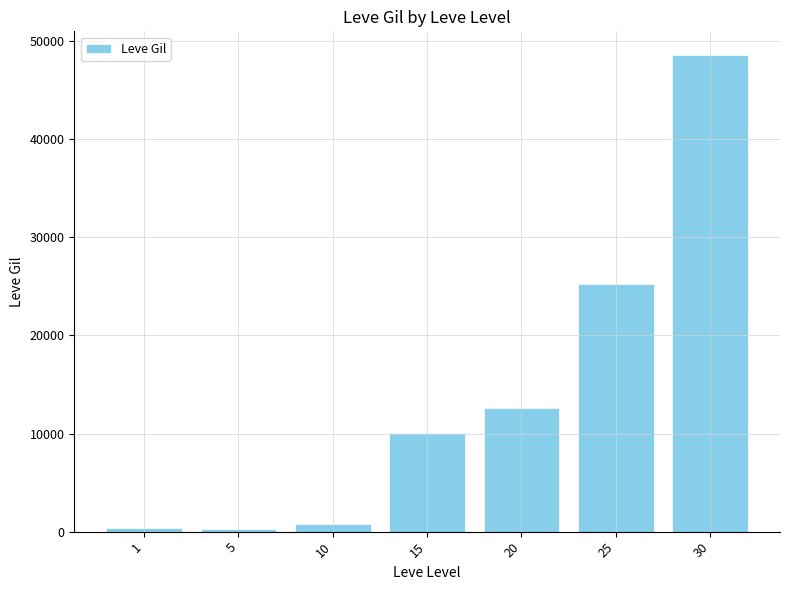

What is the difference between the maximum and minimum values?

48337